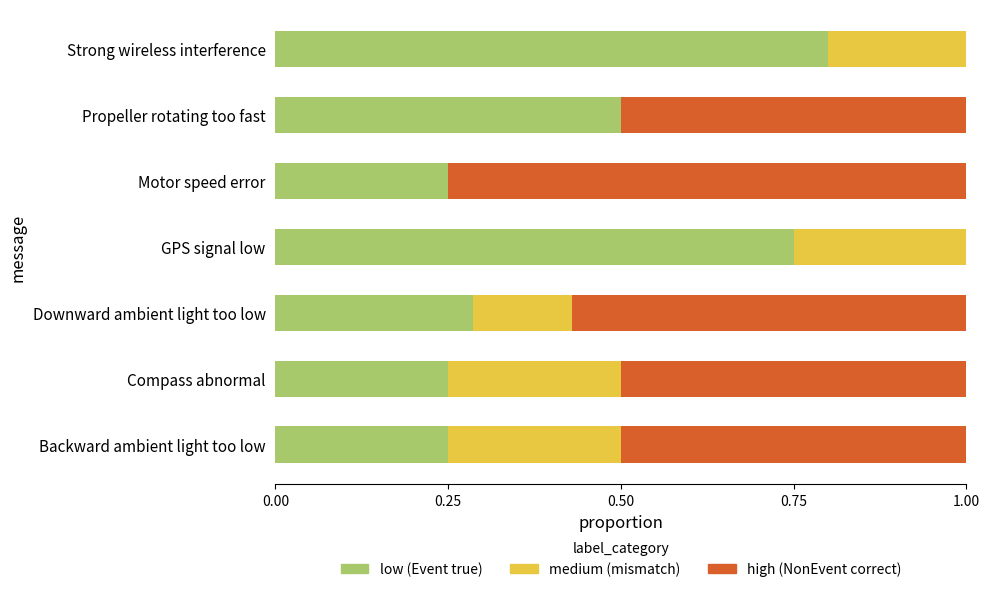

What is the total value across all series at Downward ambient light too low?

1.0